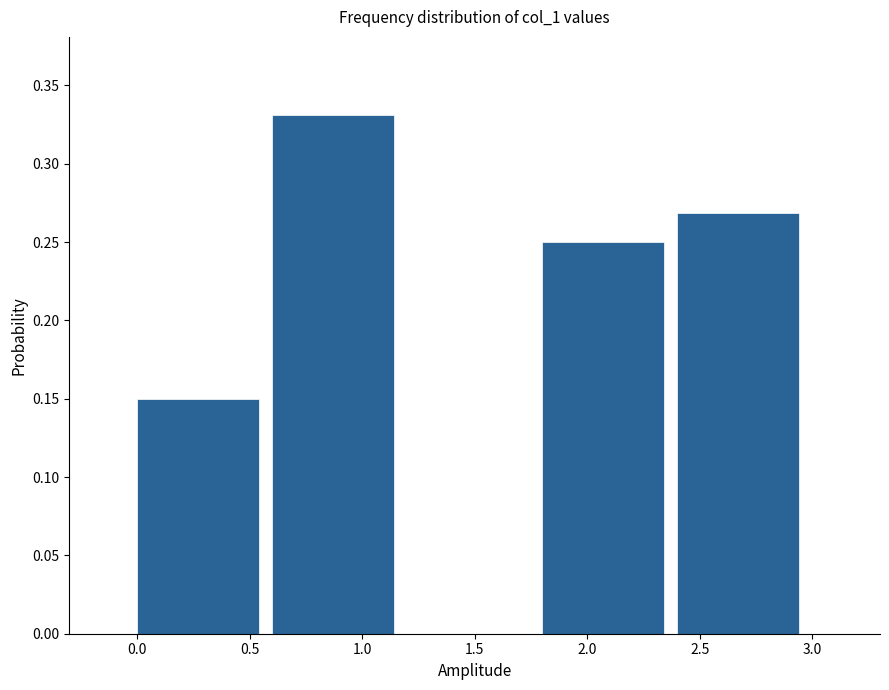

How tall is the bar that spans 1.8 to 2.4 on the x-axis? The values are not printed on the chart, so give them approximately, as read against the axis.

0.25